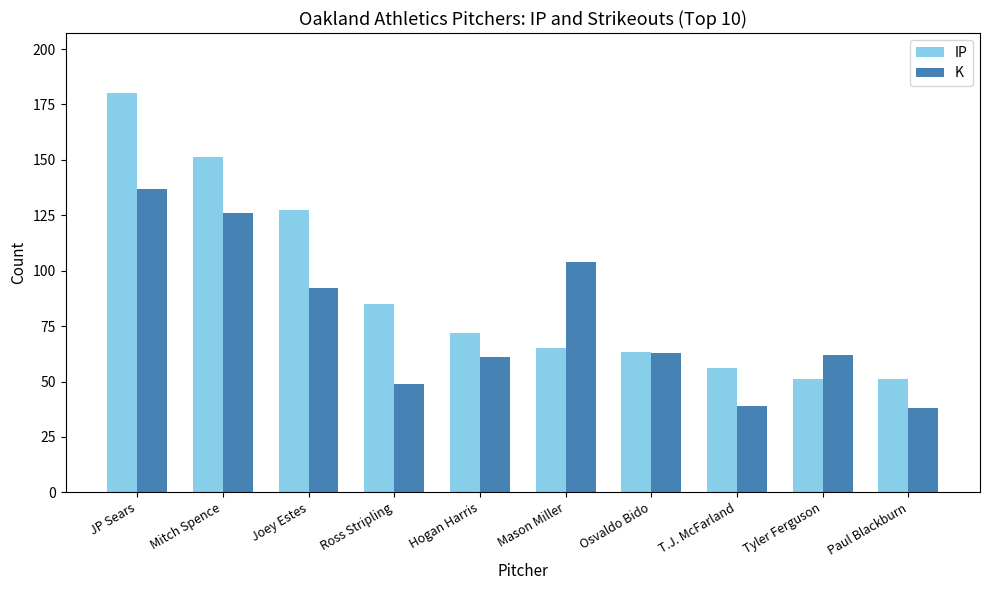

The value of IP at T.J. McFarland is 85.9. True or false?

False